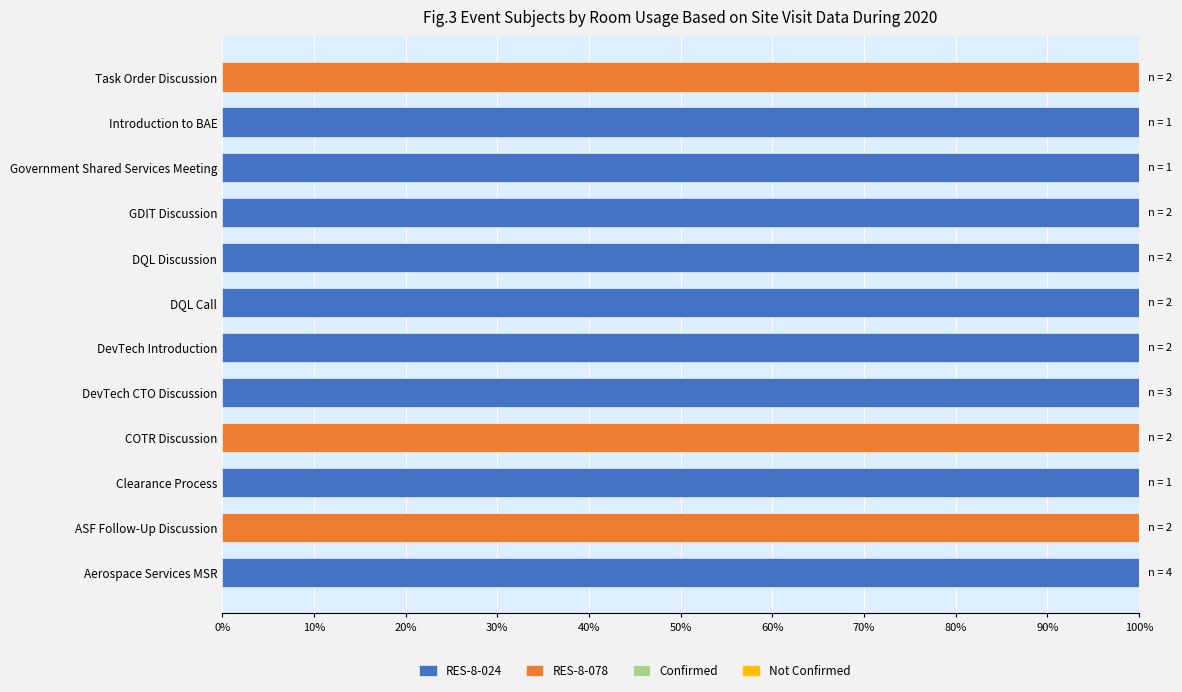

What is the average value of the RES-8-024 series?

75